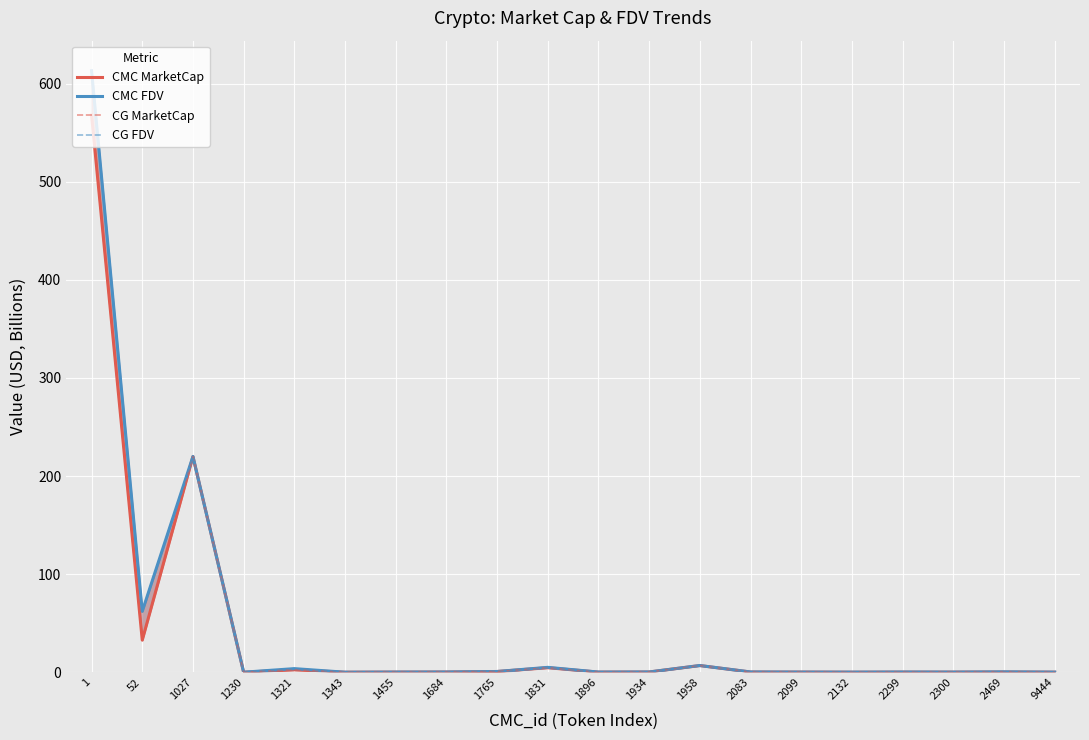

Which label corresponds to the smallest value in the chart?

1230